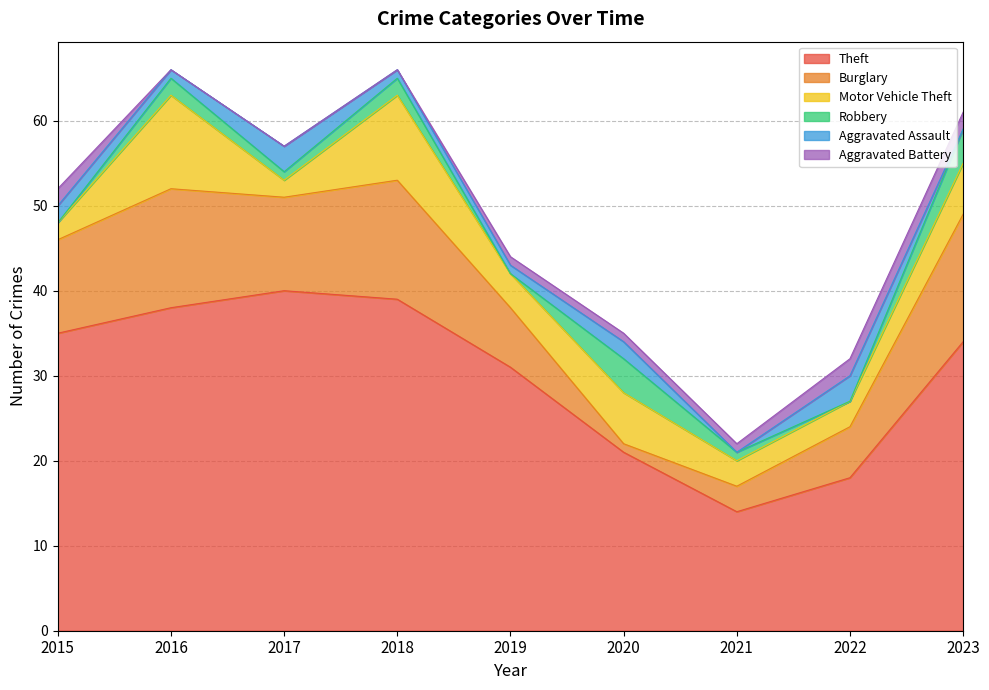

Does the chart have visible grid lines?

Yes